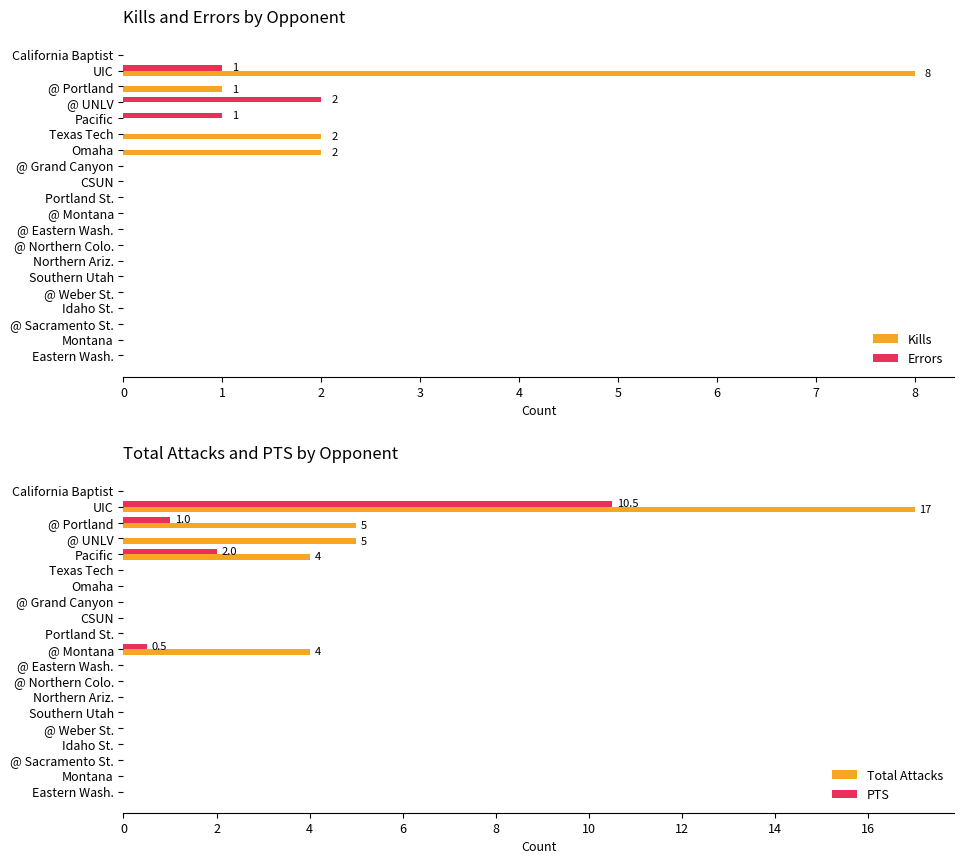

Reading right to left, transcribe all the data shown in this chart.

Kills: 0.0	0.0	0.0	0.0	0.0	0.0	0.0	0.0	0.0	0.0	0.0	0.0	0.0	2.0	2.0	0.0	0.0	1.0	8.0	0.0
Errors: 0.0	0.0	0.0	0.0	0.0	0.0	0.0	0.0	0.0	0.0	0.0	0.0	0.0	0.0	0.0	1.0	2.0	0.0	1.0	0.0
Total Attacks: 0.0	0.0	0.0	0.0	0.0	0.0	0.0	0.0	0.0	4.0	0.0	0.0	0.0	0.0	0.0	4.0	5.0	5.0	17.0	0.0
PTS: 0.0	0.0	0.0	0.0	0.0	0.0	0.0	0.0	0.0	0.5	0.0	0.0	0.0	0.0	0.0	2.0	0.0	1.0	10.5	0.0